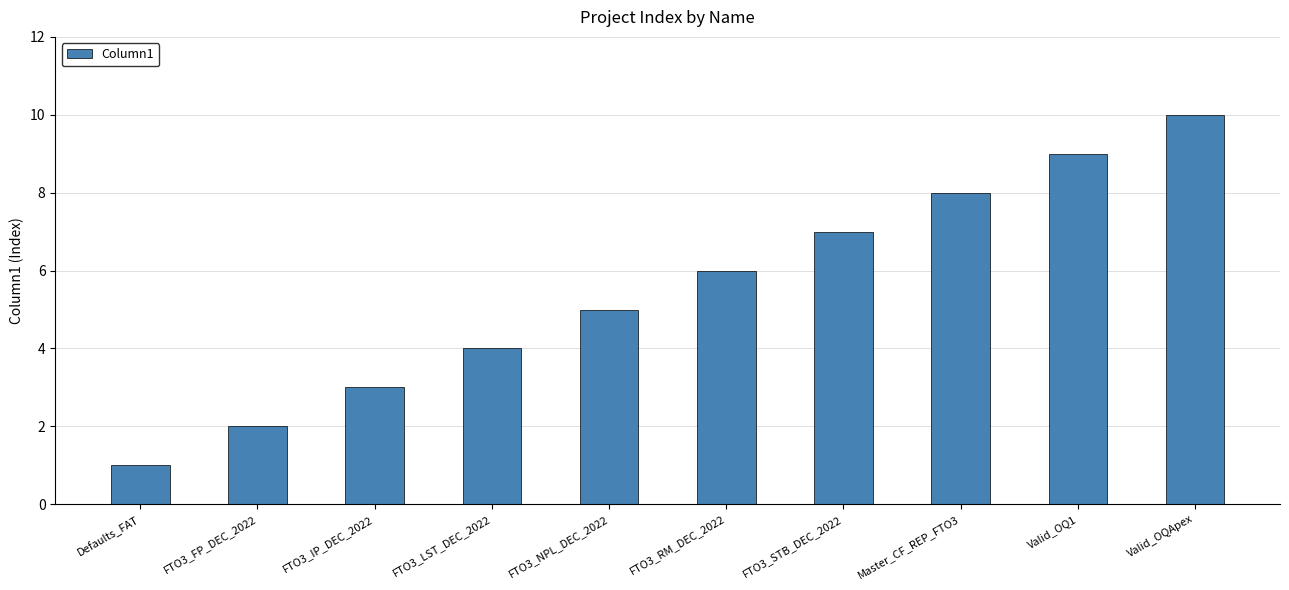

Which has a higher value, FTO3_STB_DEC_2022 or Master_CF_REP_FTO3?

Master_CF_REP_FTO3